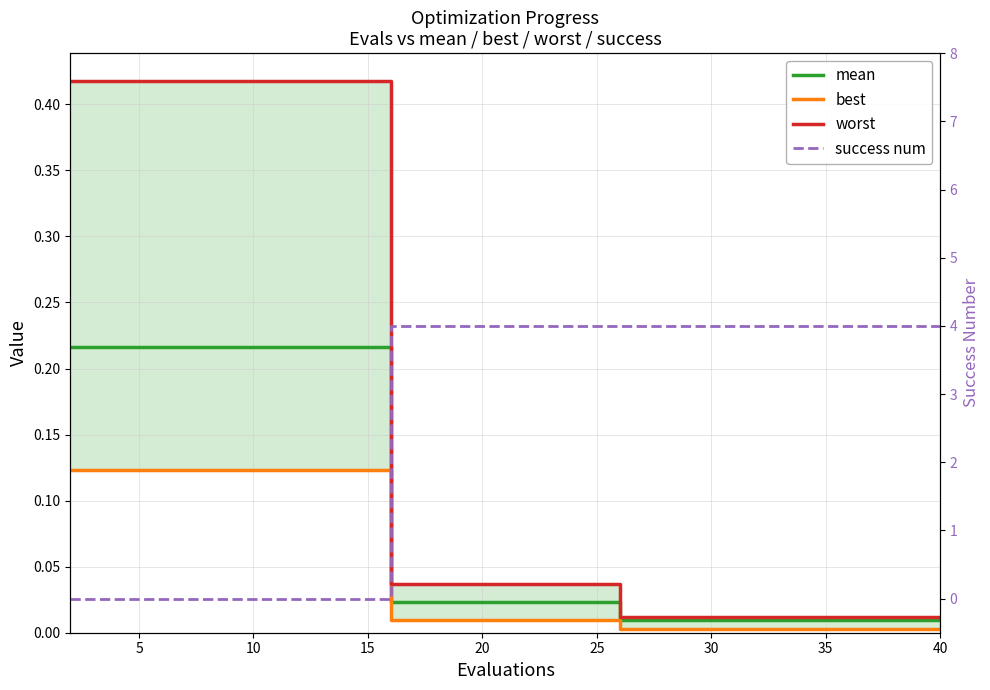

Which series changed the most between 0 and 9?

success num